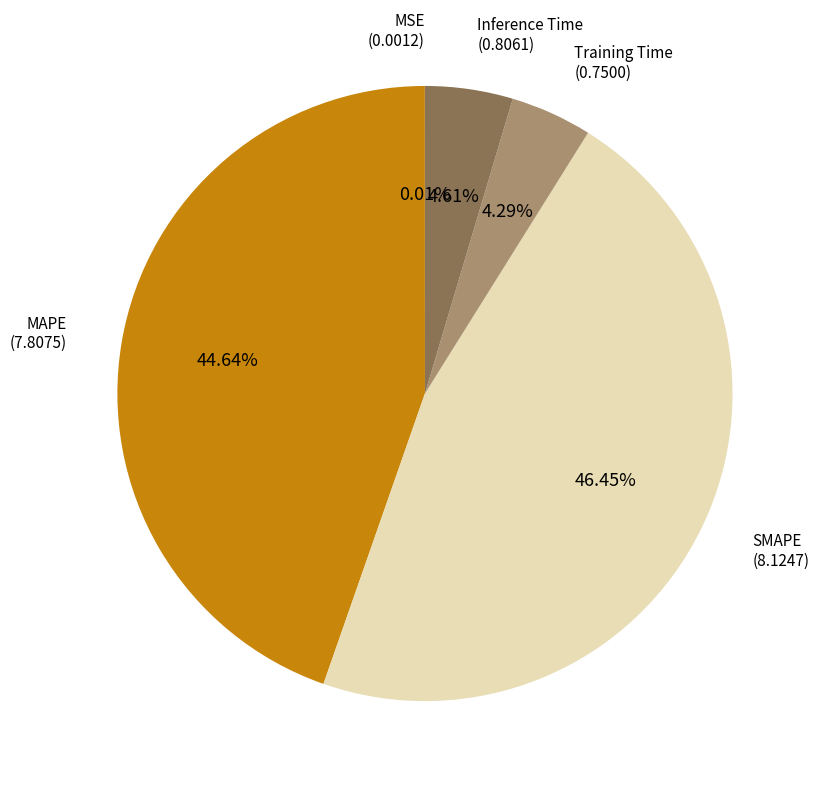

To the nearest percent, what portion does SMAPE represent?

46%